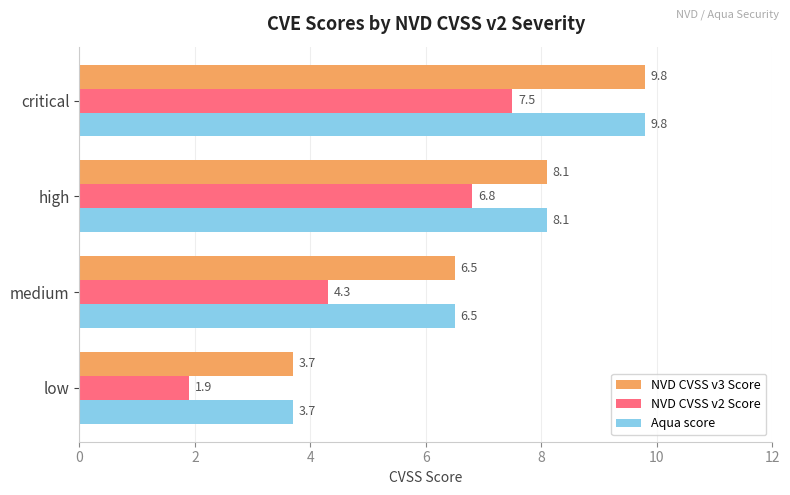

Rank the categories by NVD CVSS v2 Score value from highest to lowest.

critical, high, medium, low